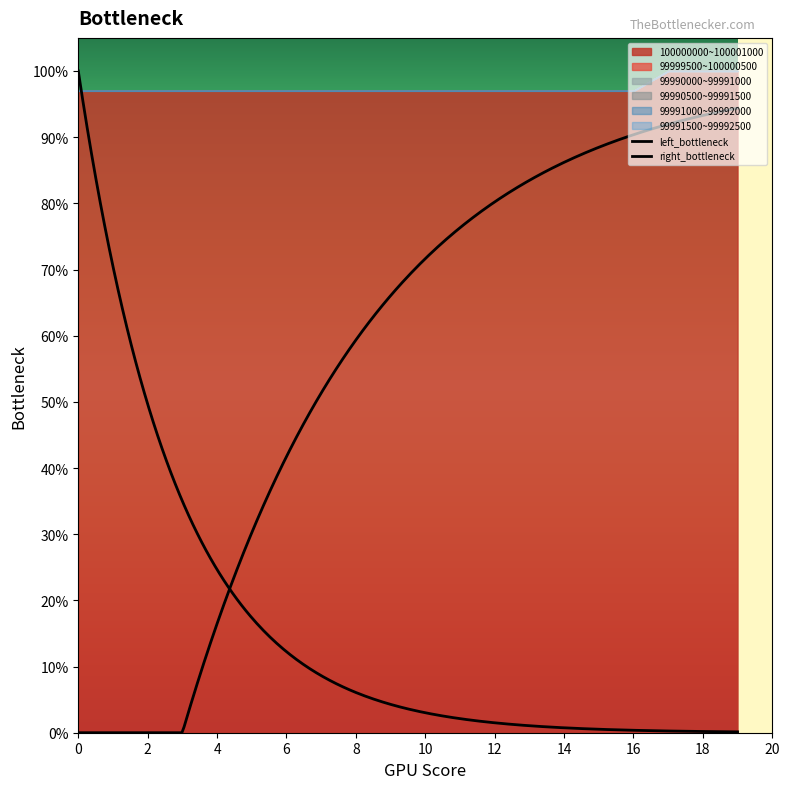

Rank the series at 12 from lowest to highest value.

99999500~100000500, 99990000~99991000, 99990500~99991500, 99991000~99992000, 99991500~99992500, 100000000~100001000